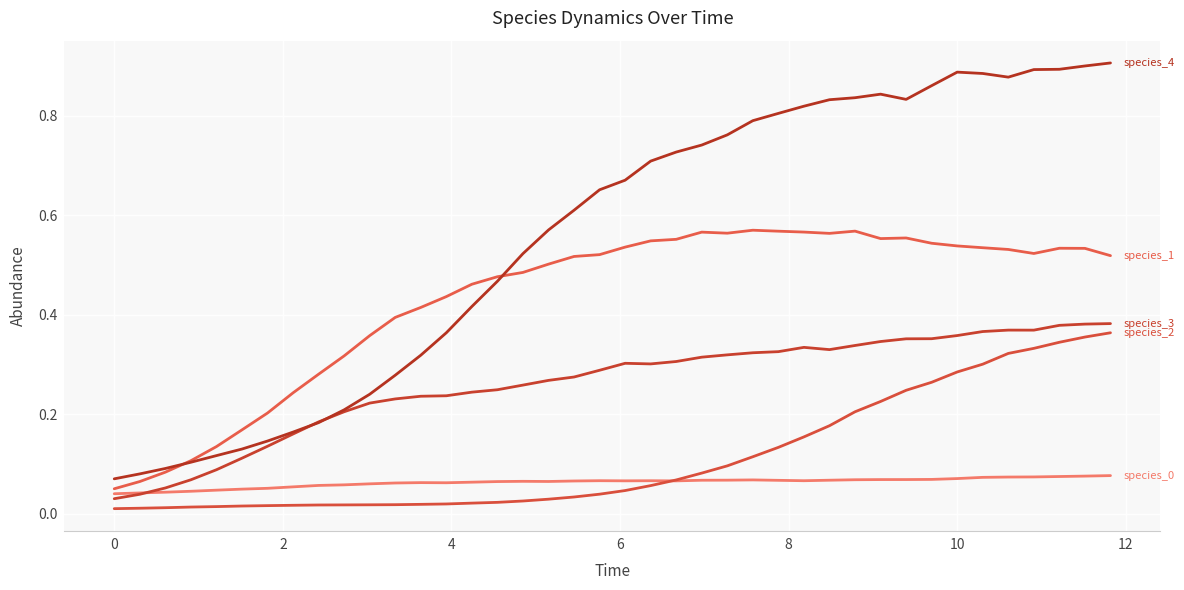

How many lines are shown in the chart?

5